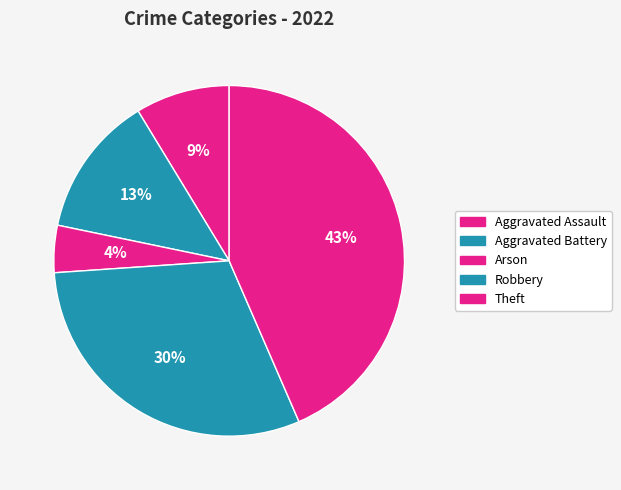

To the nearest percent, what percentage of the pie is Aggravated Battery?

13%